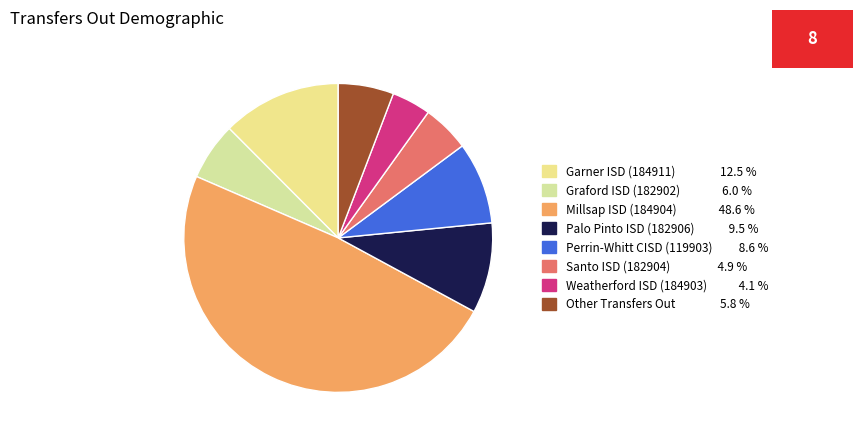

To the nearest percent, what portion does Other Transfers Out represent?

6%